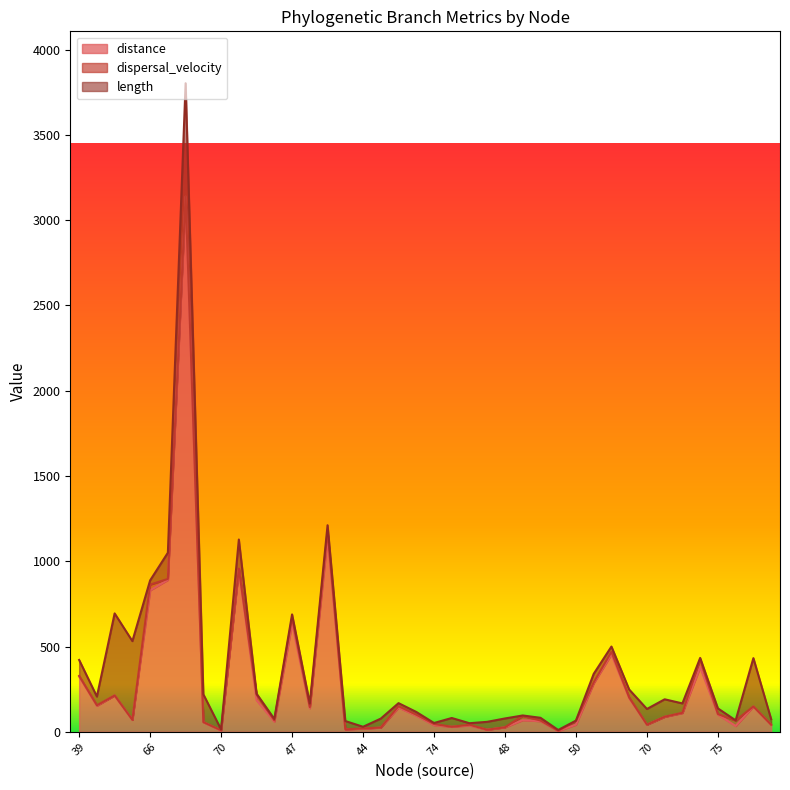

What are all the series names shown in the legend?

distance, dispersal_velocity, length